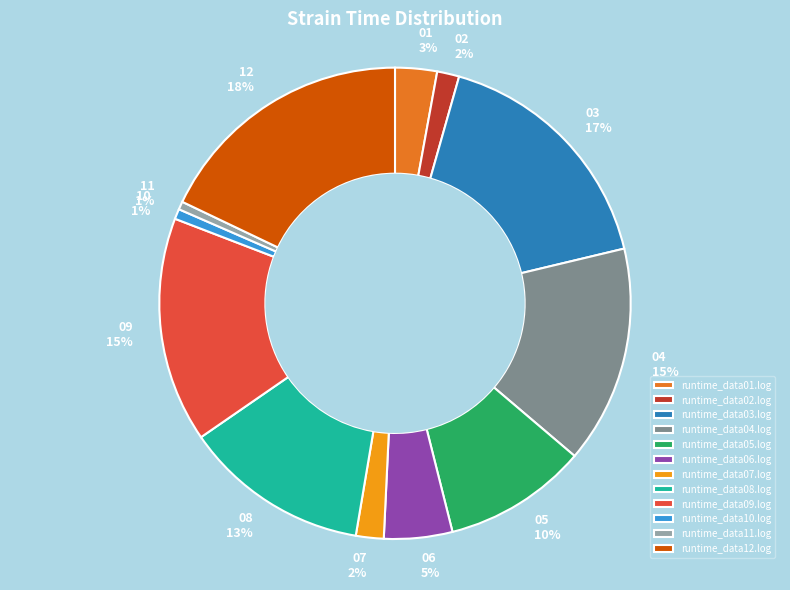

Is the sum of runtime_data11.log and runtime_data03.log greater than half?

No